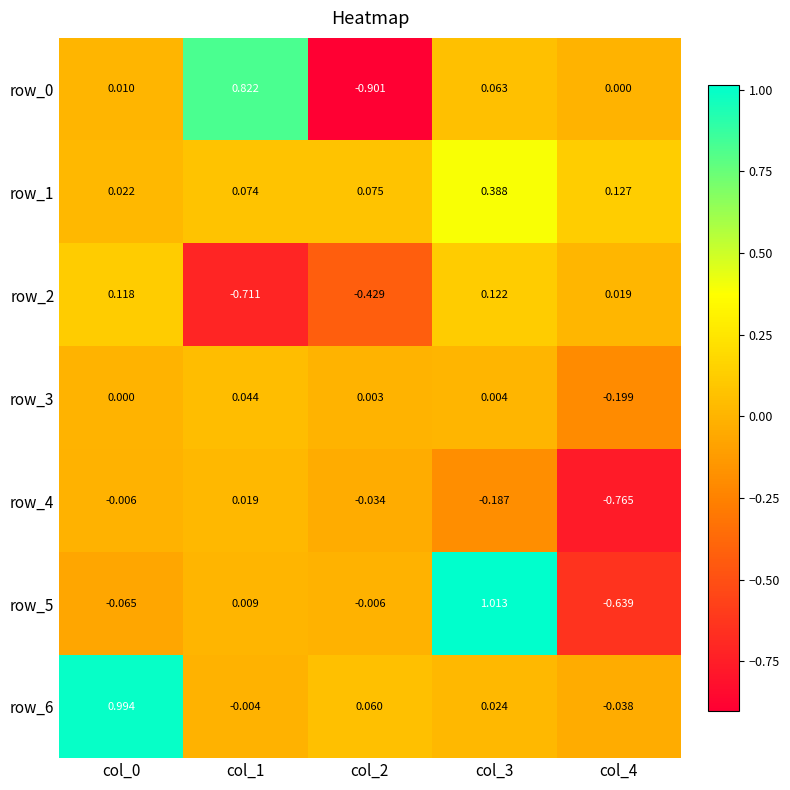

Rank the categories by row_4 value from highest to lowest.

col_1, col_0, col_2, col_3, col_4